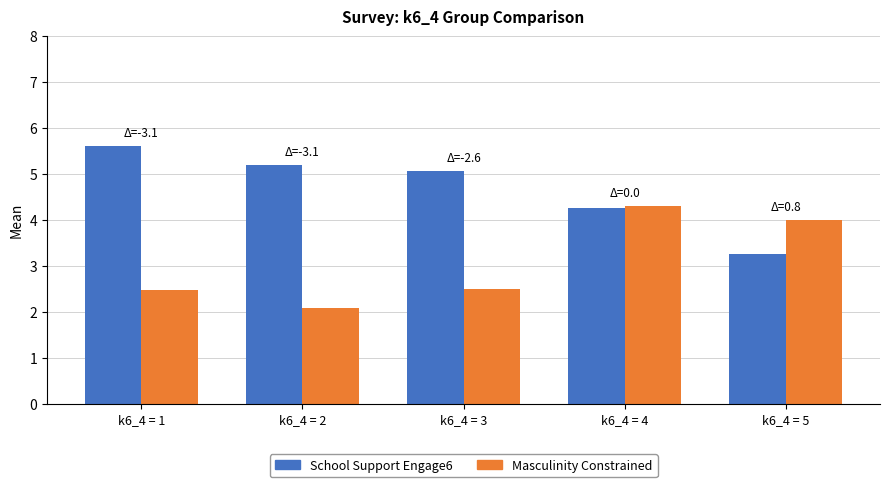

What is the value of the School Support Engage6 bar at the 1st from the left?

5.6